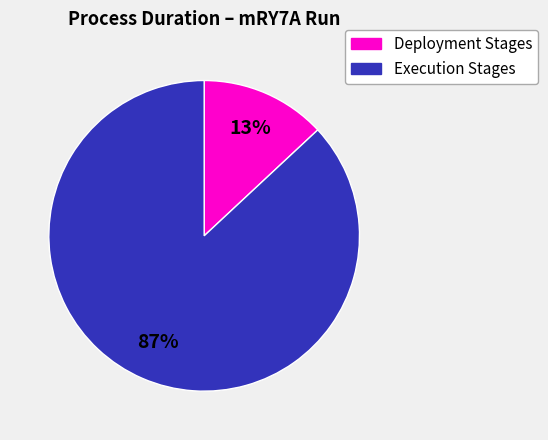

To the nearest percent, what is the difference between the largest and smallest slice percentages?

74%